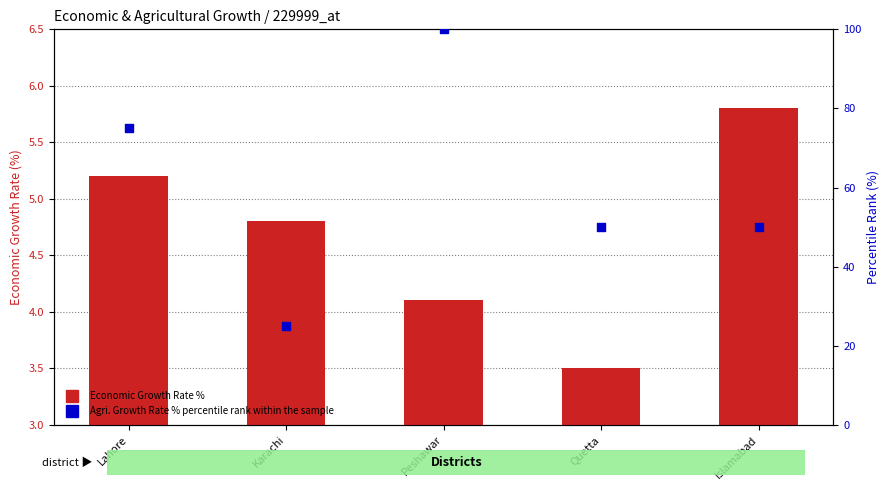

Is the value of Agricultural_Growth_Rate_% percentile rank within the sample at Peshawar greater than the value of Economic_Growth_Rate_% at Quetta?

Yes